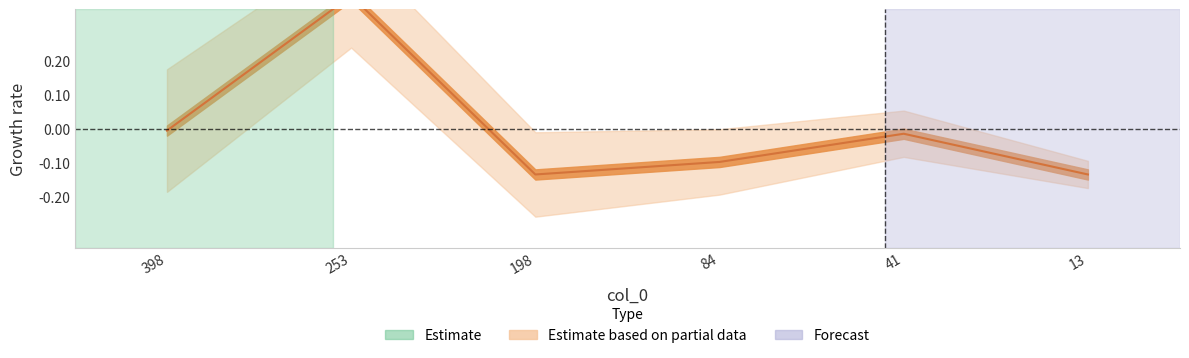

Is it true that the value at 41 is -0.0?

False